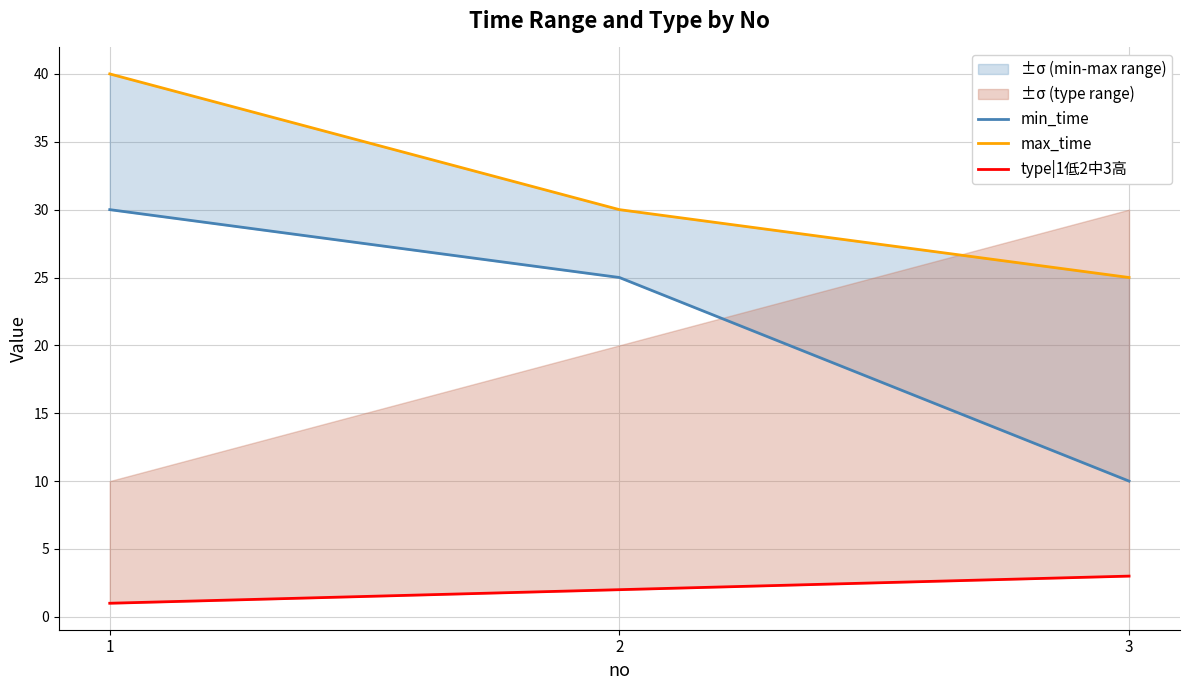

Which category has the lowest value in the min_time series?

3